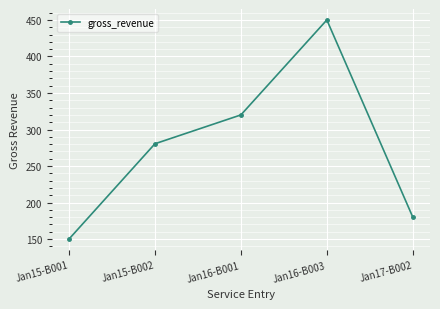

What is the change in value from Jan16-B003 to Jan17-B002?

-270.0